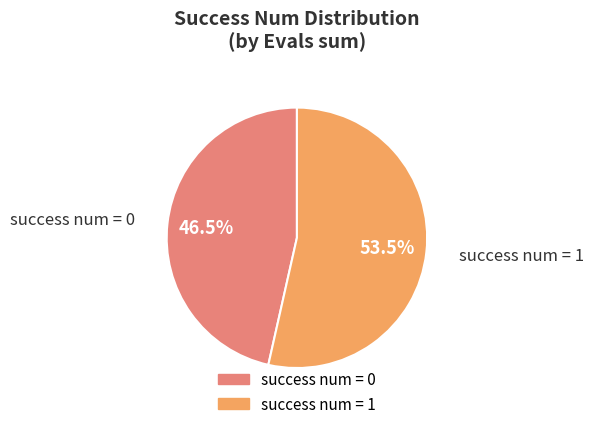

Is there any slice that represents more than half of the pie?

Yes